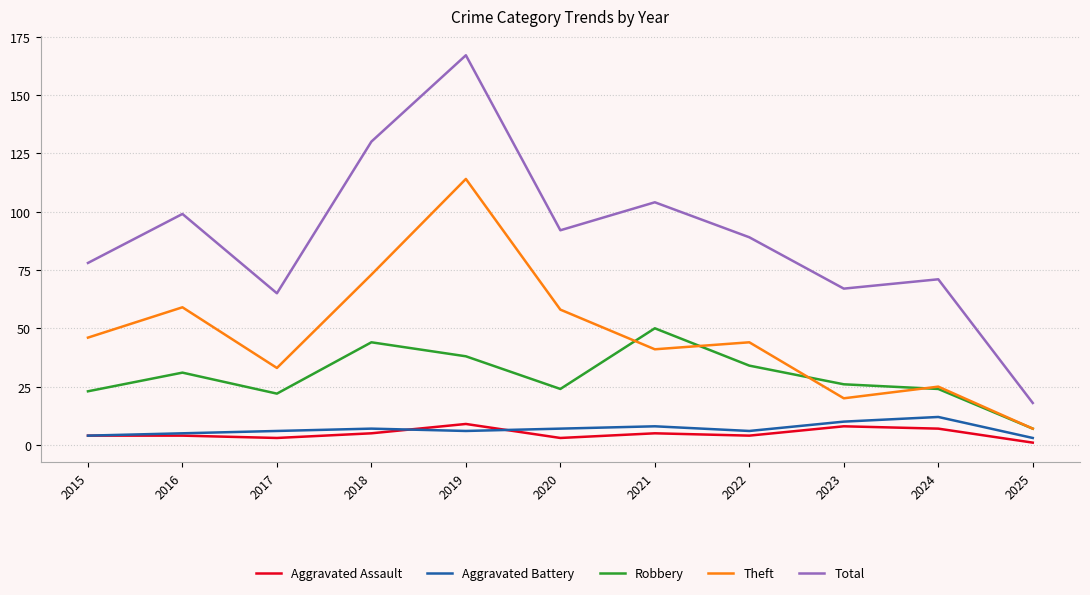

Which series has the largest total across all categories?

Total